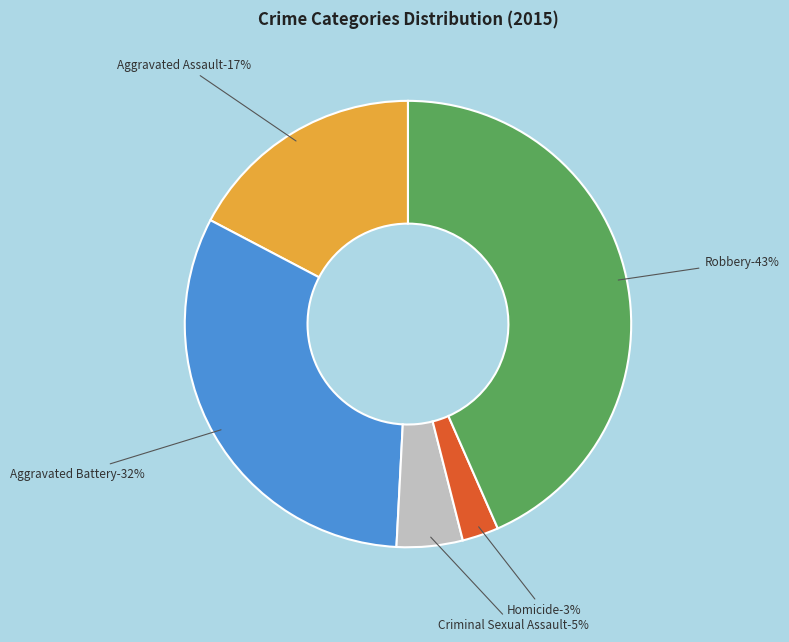

Is it true that Aggravated Battery is 39% of the pie?

False